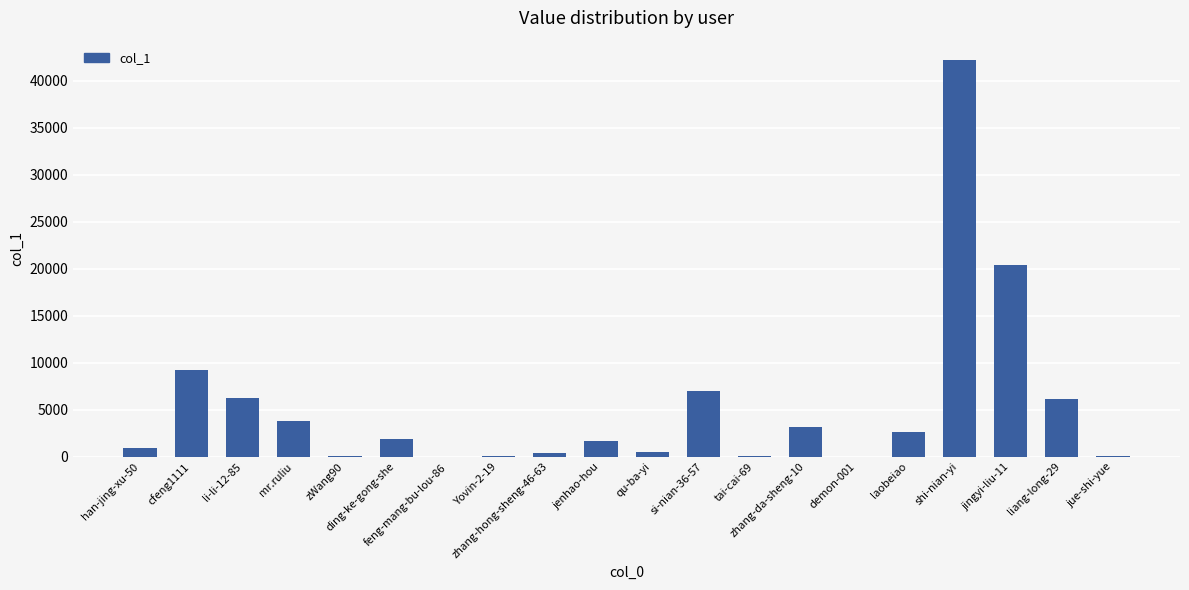

Between jingyi-liu-11 and li-li-12-85, which is larger?

jingyi-liu-11